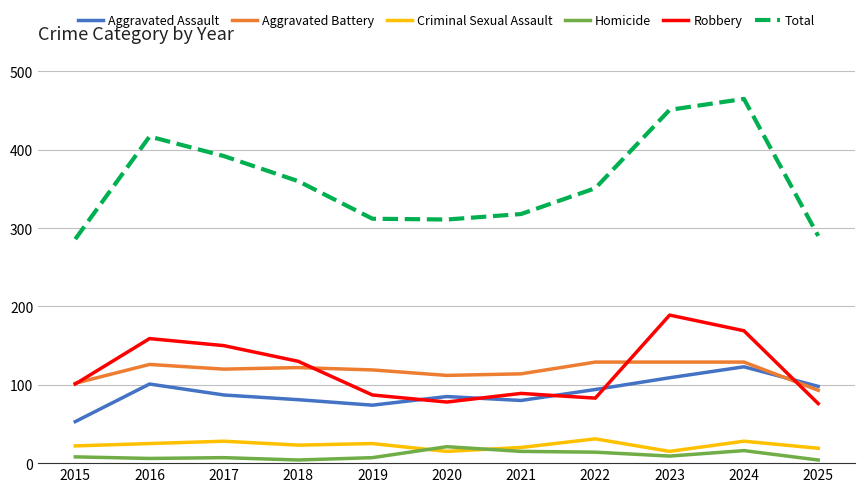

What is the total value across all series at 2022?

702